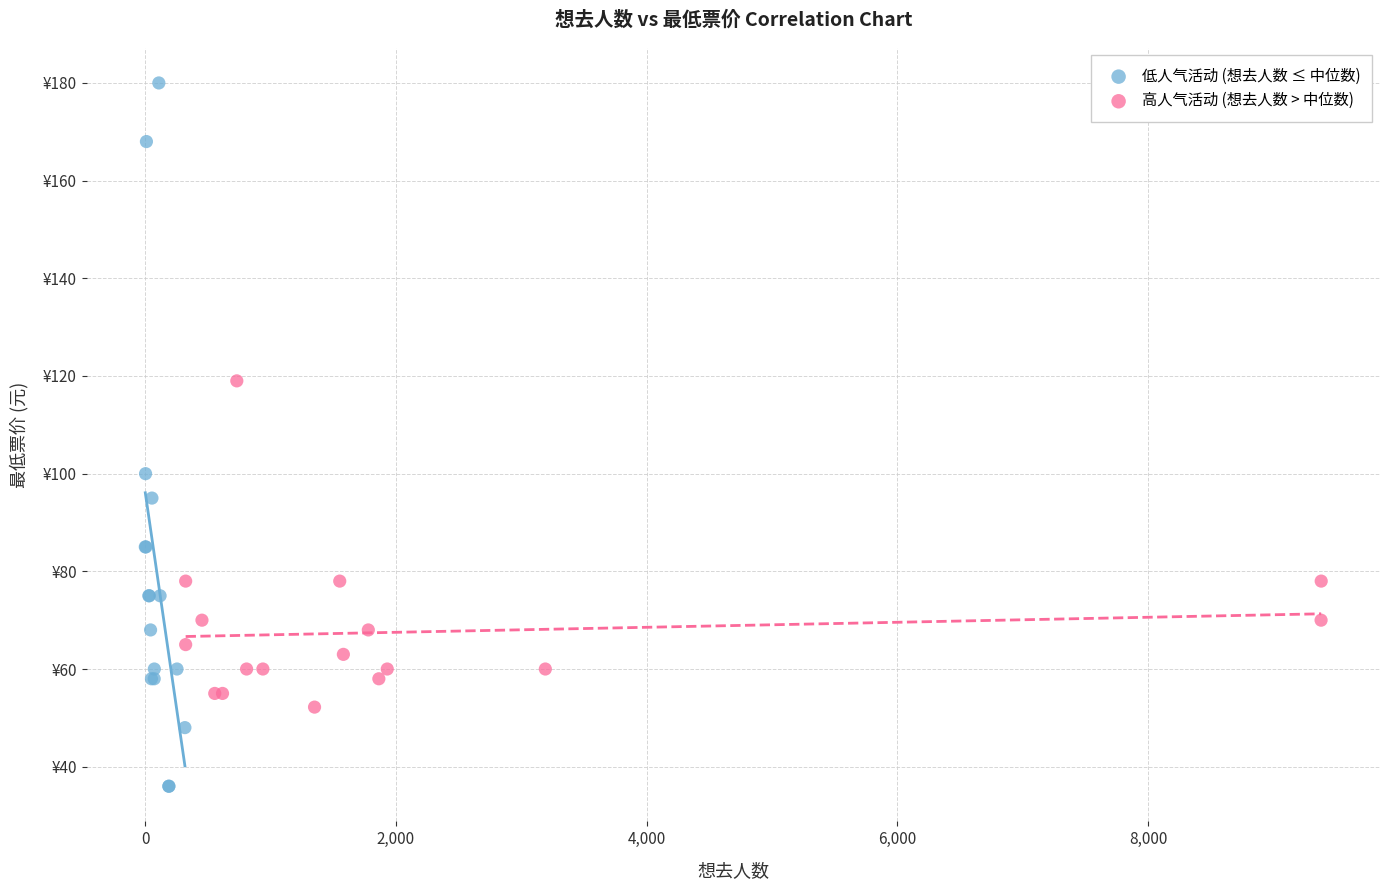

Which series reaches the maximum Y coordinate?

低人气活动 (想去人数 ≤ 中位数)